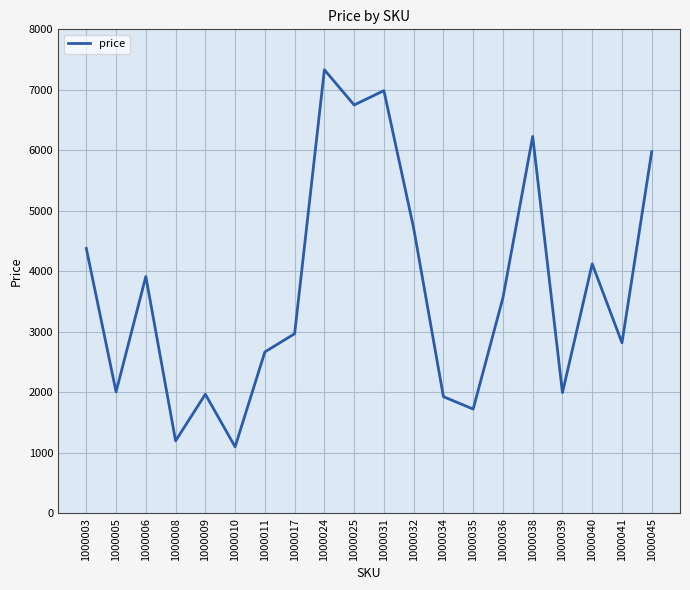

What is the sum of the values at 1000017 and 1000031?

9957